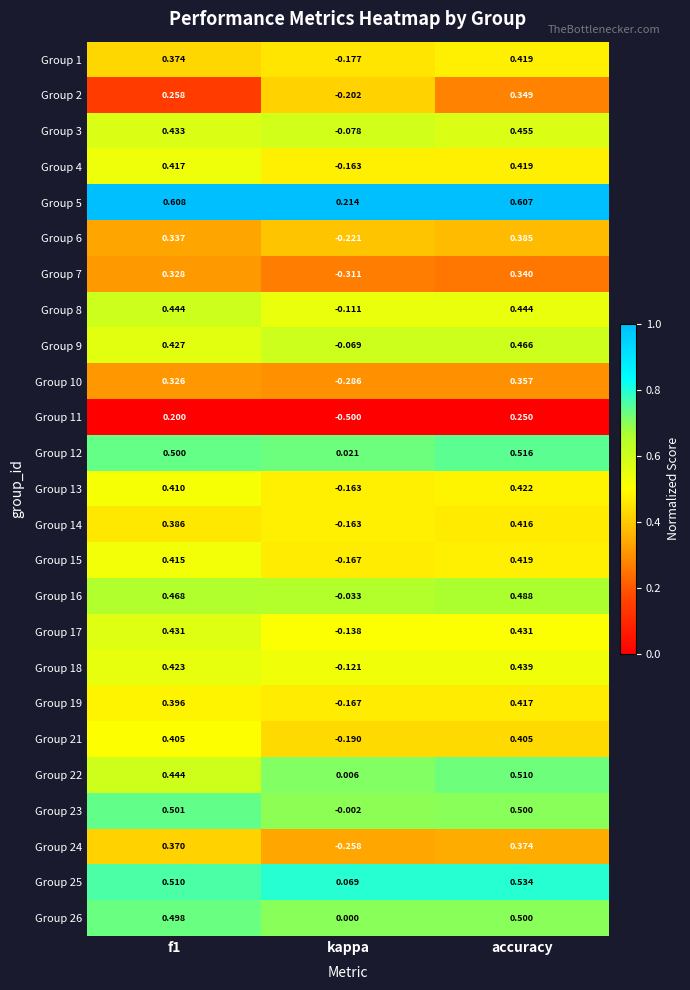

Where is Group 8 nearest to the value 0?

kappa